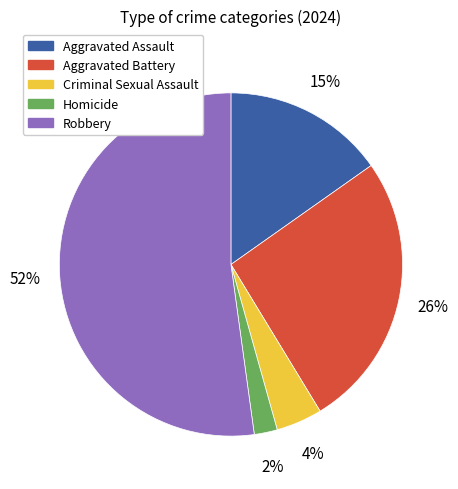

The Criminal Sexual Assault slice represents 4% of the pie. True or false?

True